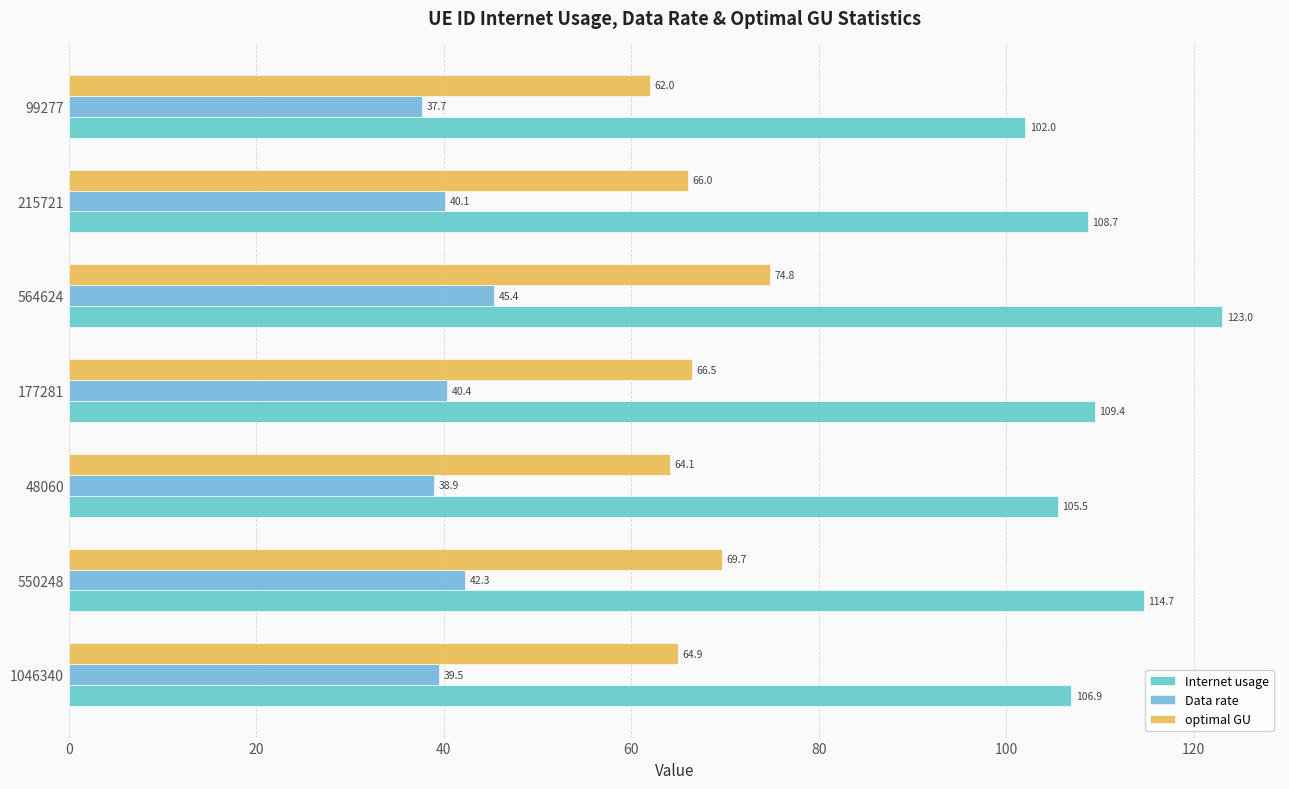

What is the average value of the optimal GU series?

66.8